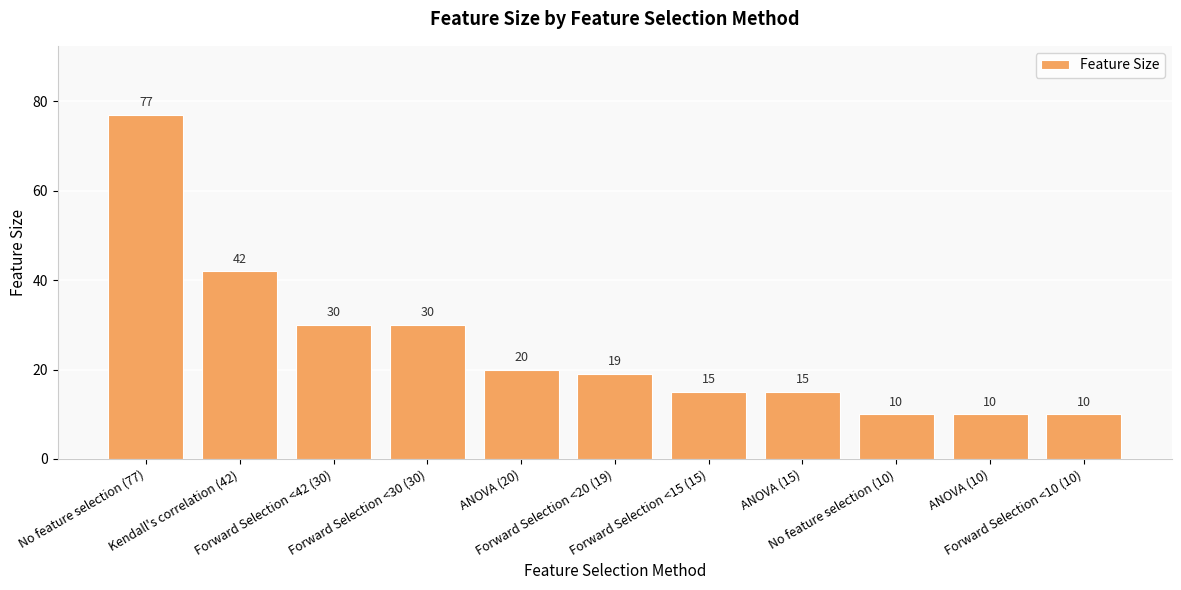

What is the difference between the maximum and second lowest values?

67